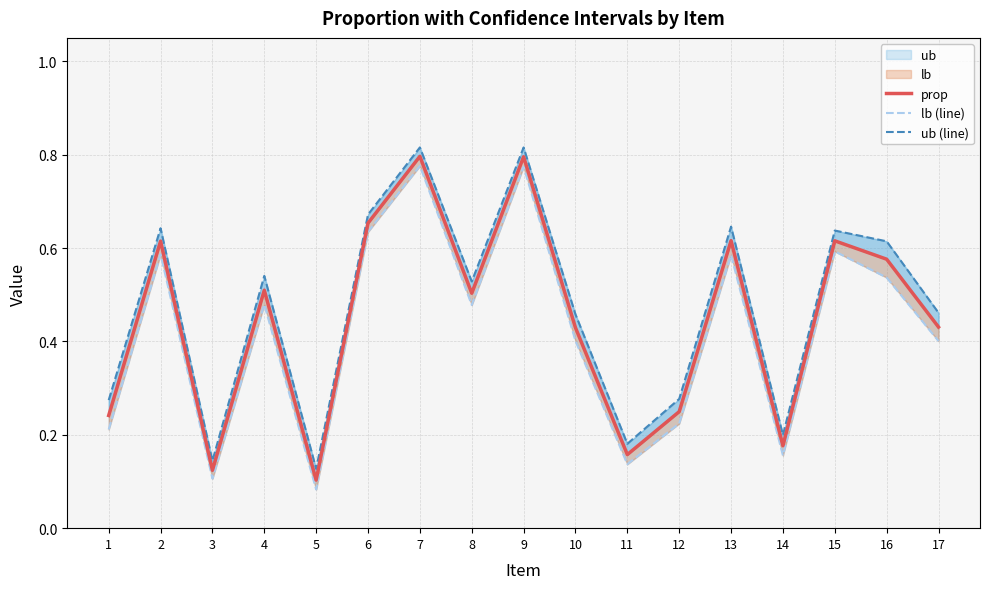

Rank the series by their average value, from highest to lowest.

ub (line), prop, lb (line)